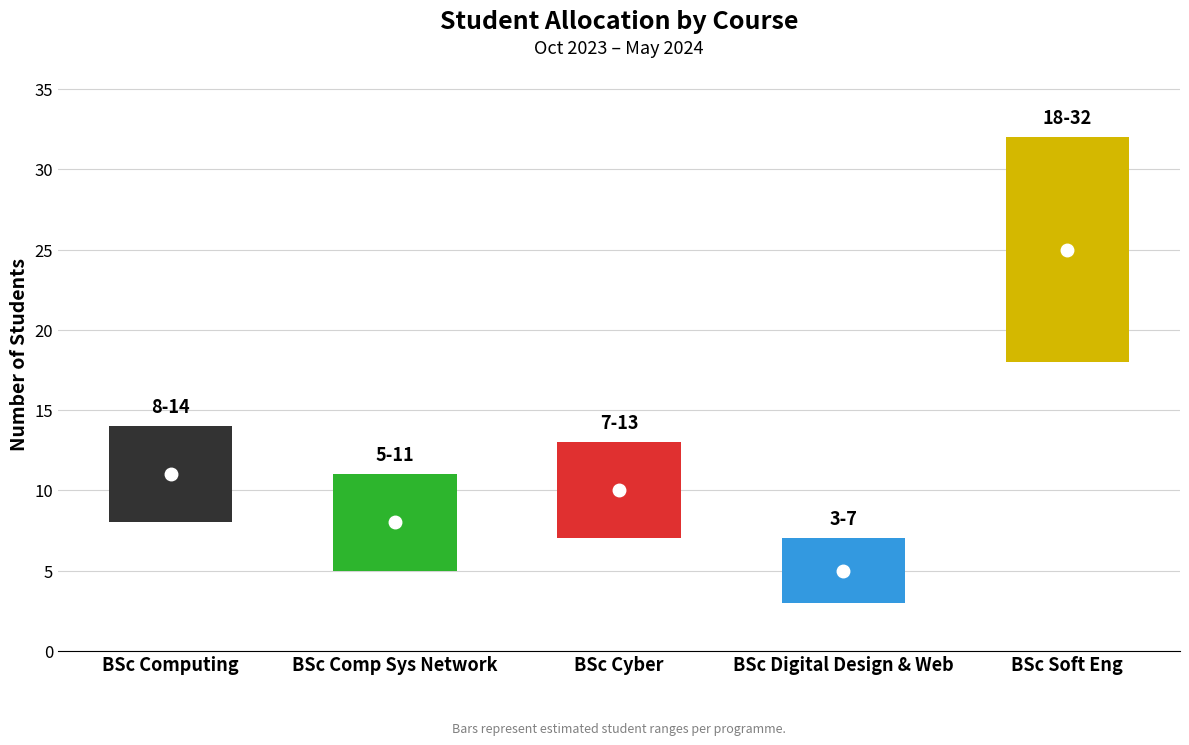

What is the smallest value displayed?

5